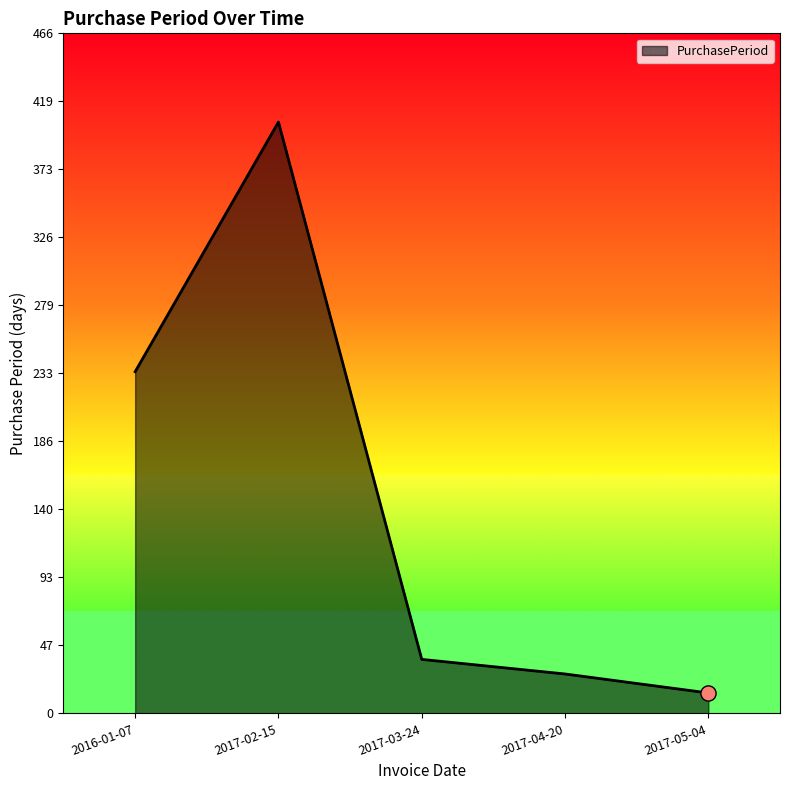

Which has a higher value, 2017-03-24 or 2017-05-04?

2017-03-24